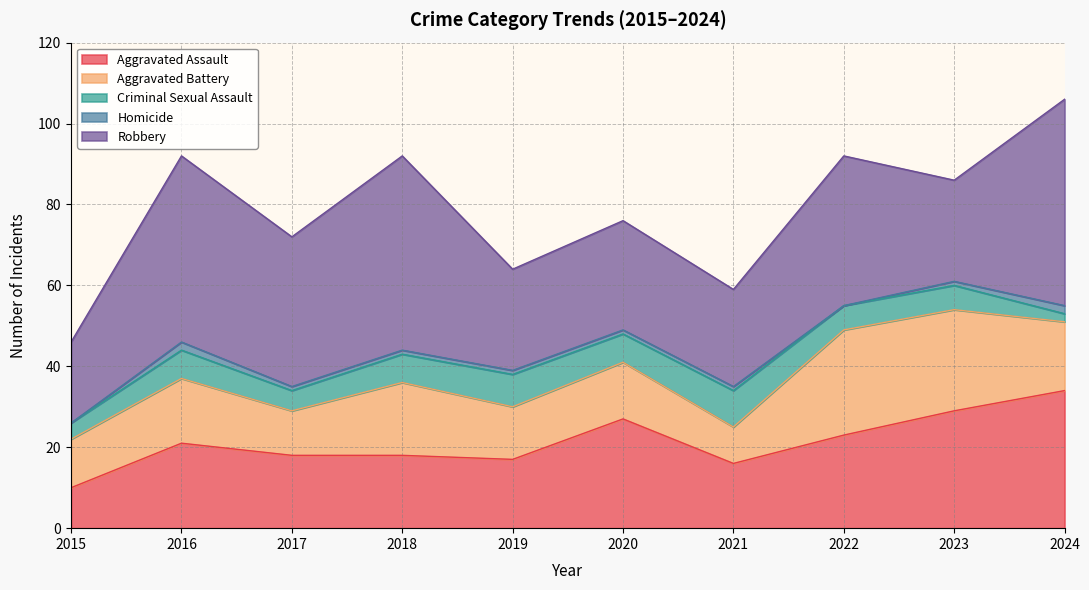

Which has a higher value, 2015 or 2019?

2019